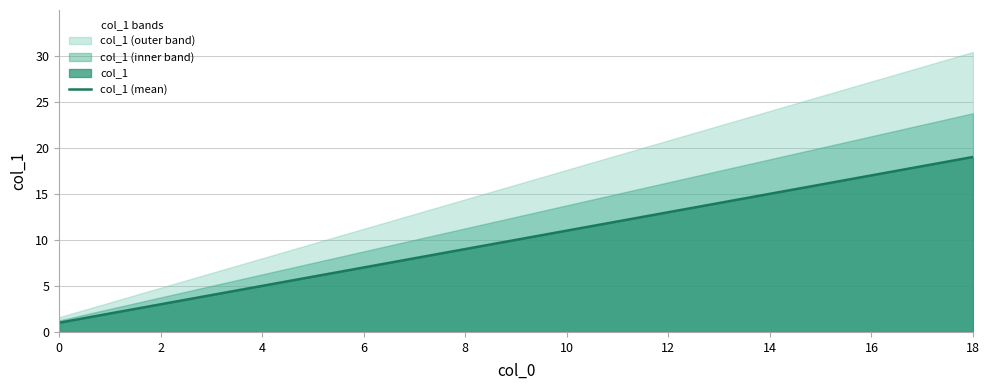

How many lines are shown in the chart?

1